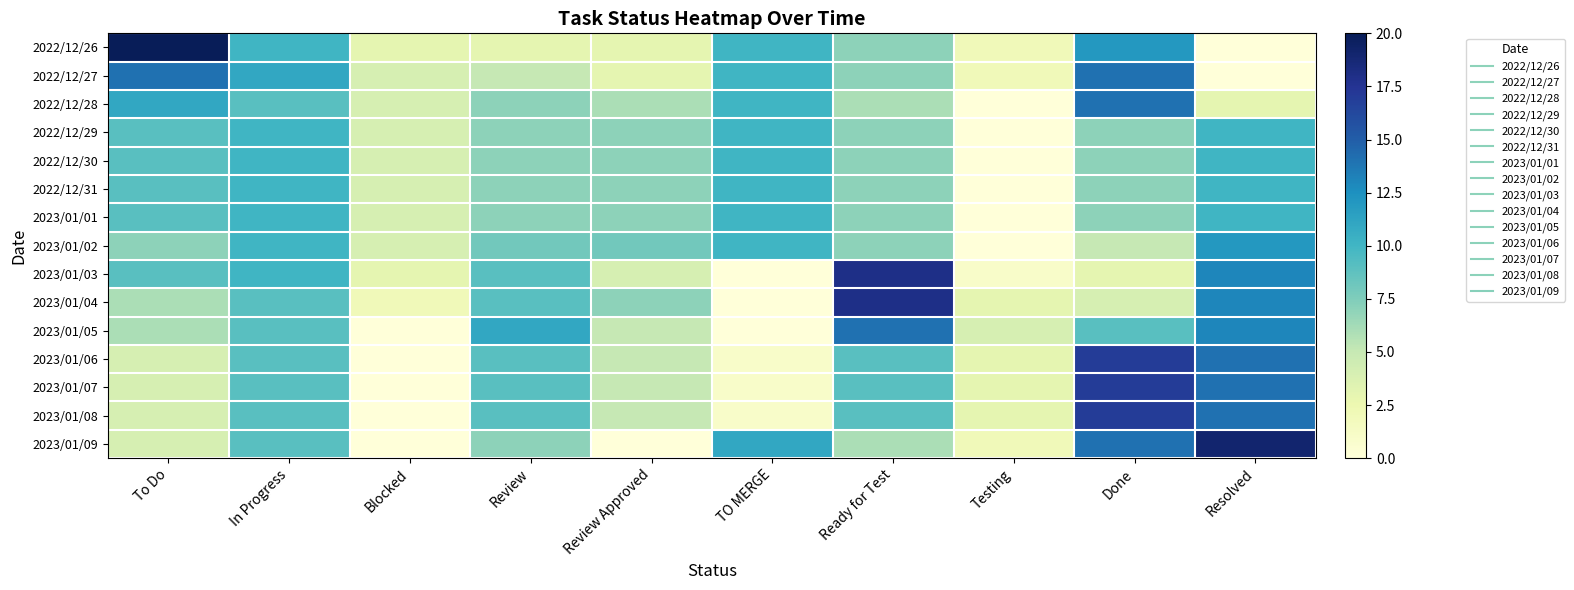

At how many categories does at least one series exceed 12?

4